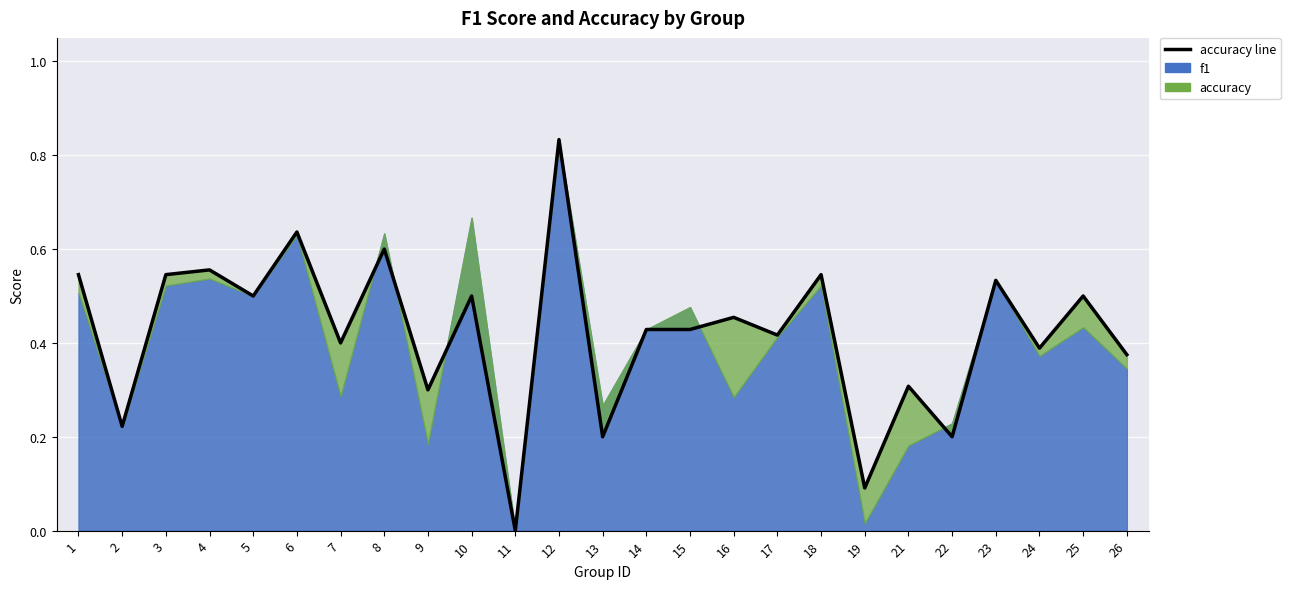

True or false: the data shows 0.1 at 2.

False